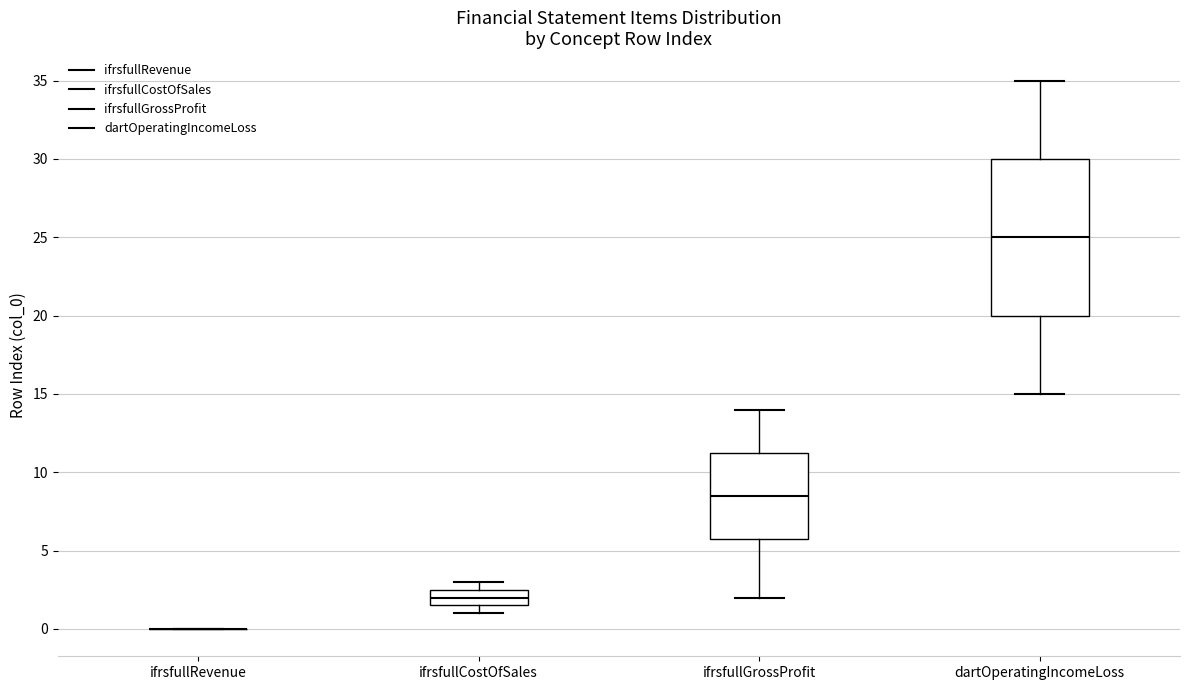

Where is the lower edge of the box for ifrsfullGrossProfit on the y-axis? The values are not printed on the chart, so give them approximately, as read against the axis.

6.0